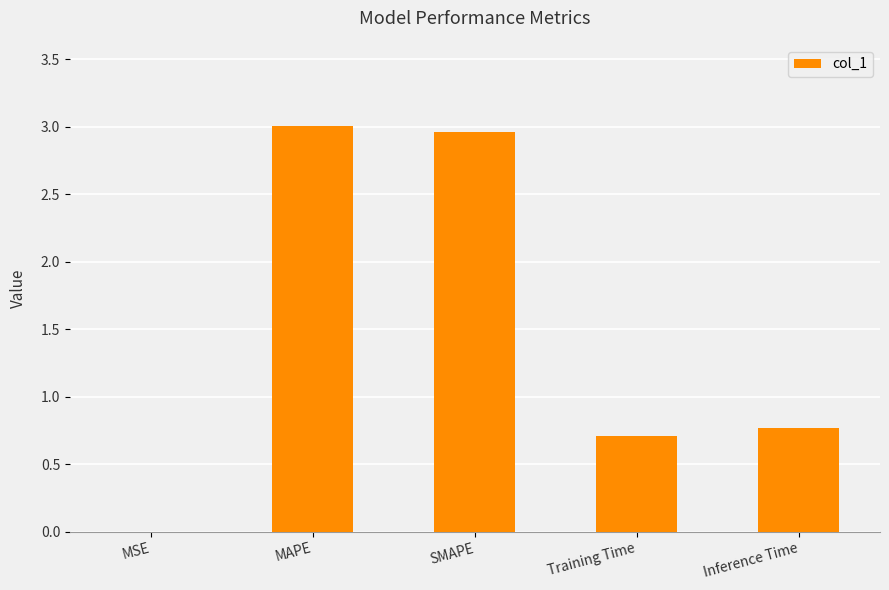

What is the sum of all values?

7.4